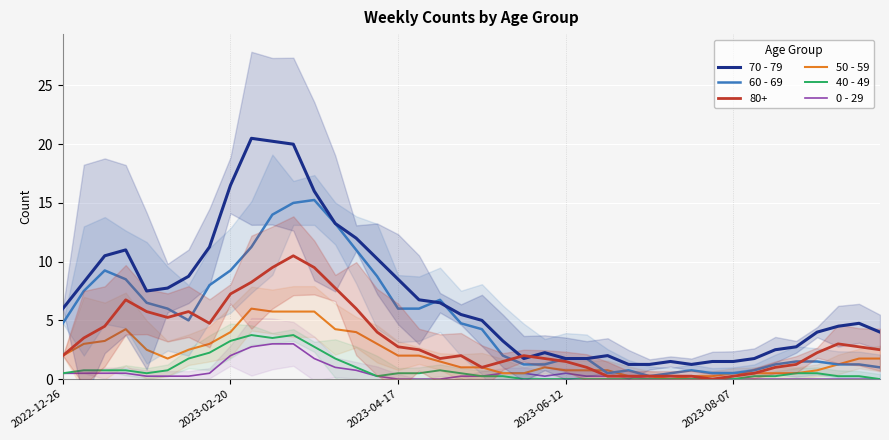

True or false: 70 - 79 and 40 - 49 cross at least once.

False